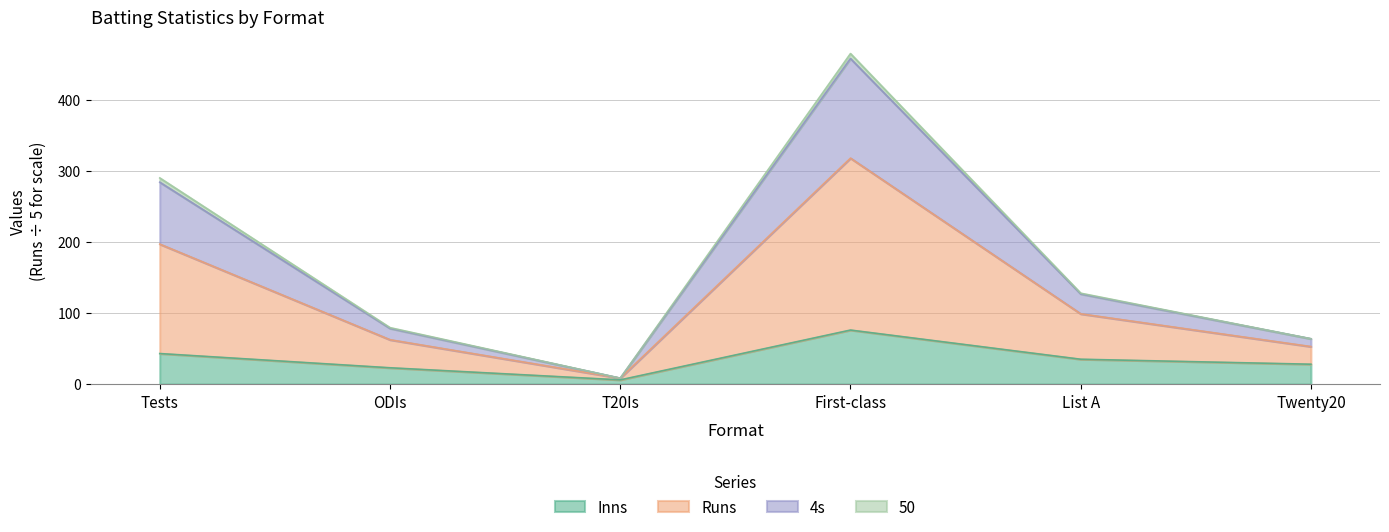

Which category has the lowest value in the Inns series?

T20Is